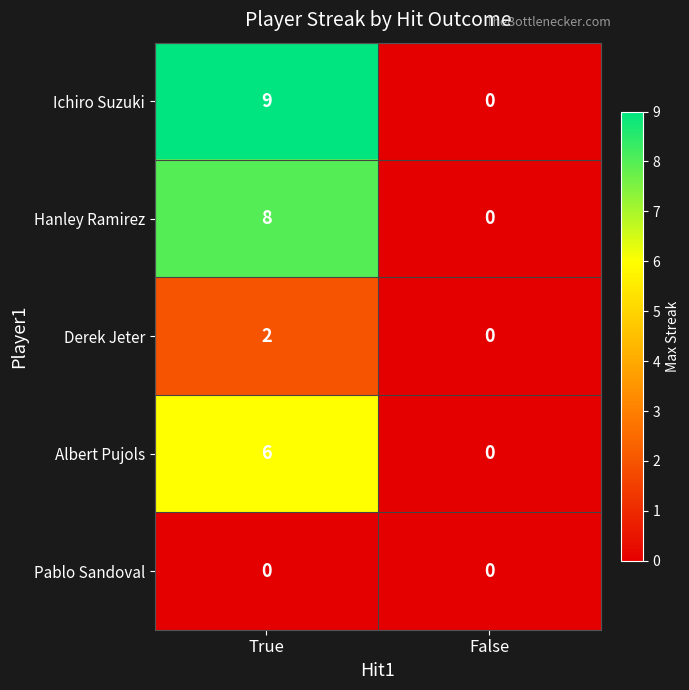

Rank the series by their maximum value, from lowest to highest.

Pablo Sandoval, Derek Jeter, Albert Pujols, Hanley Ramirez, Ichiro Suzuki